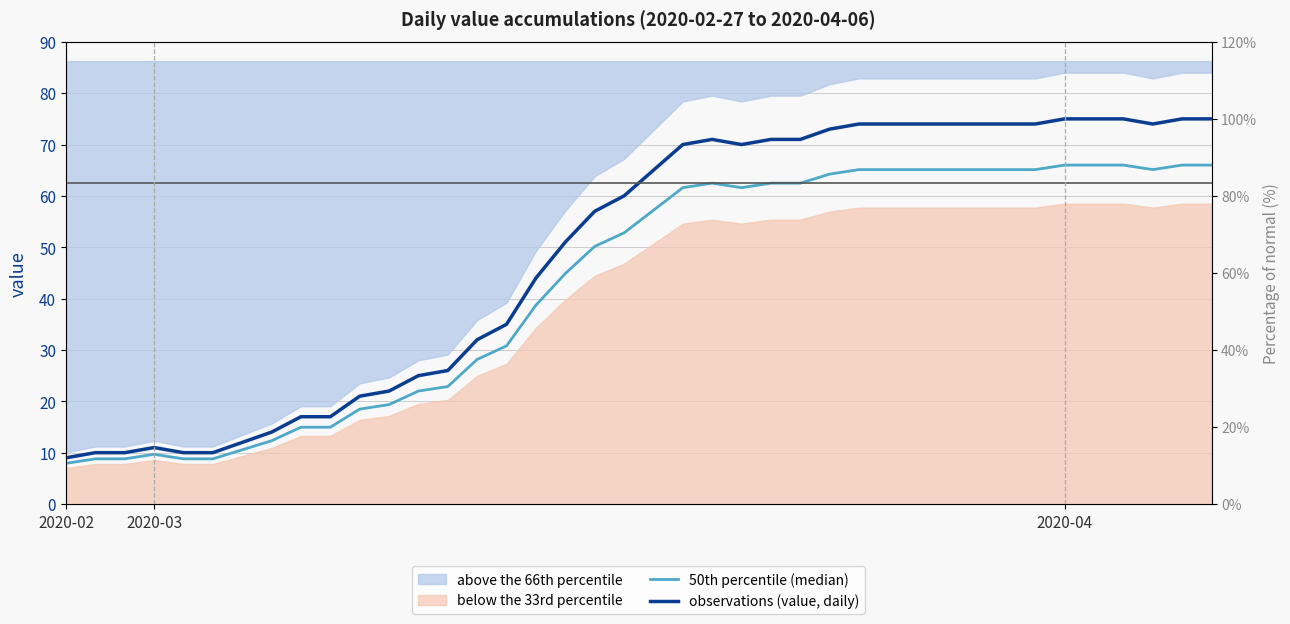

What is the maximum value shown in the chart?

75.0